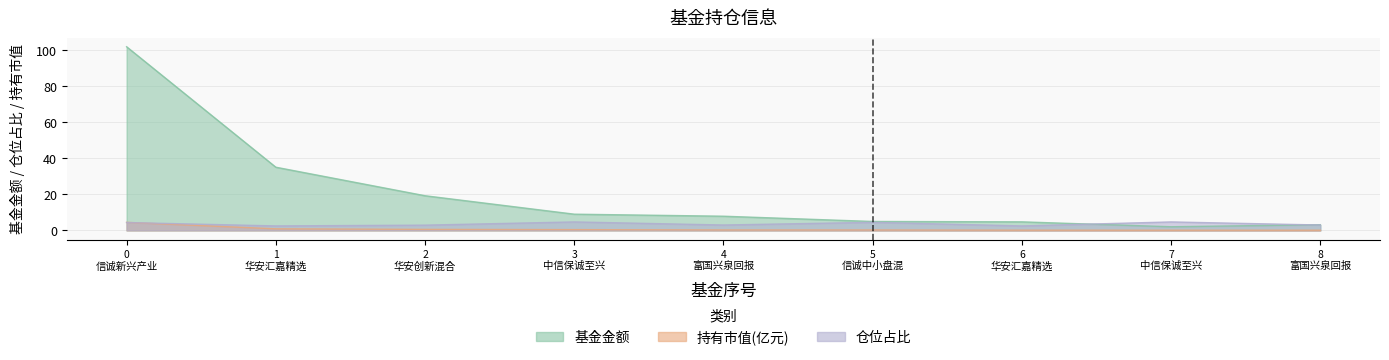

Between 1 华安汇嘉精选 and 7 中信保诚至兴, which series saw the biggest shift?

基金金额